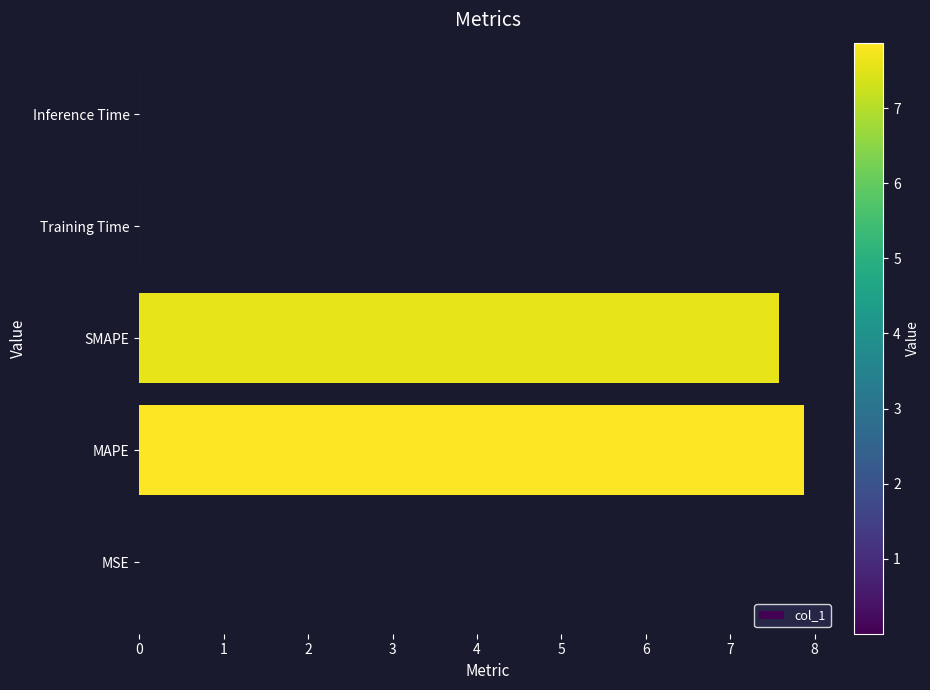

The chart shows a value of 0.0 at Training Time. True or false?

True